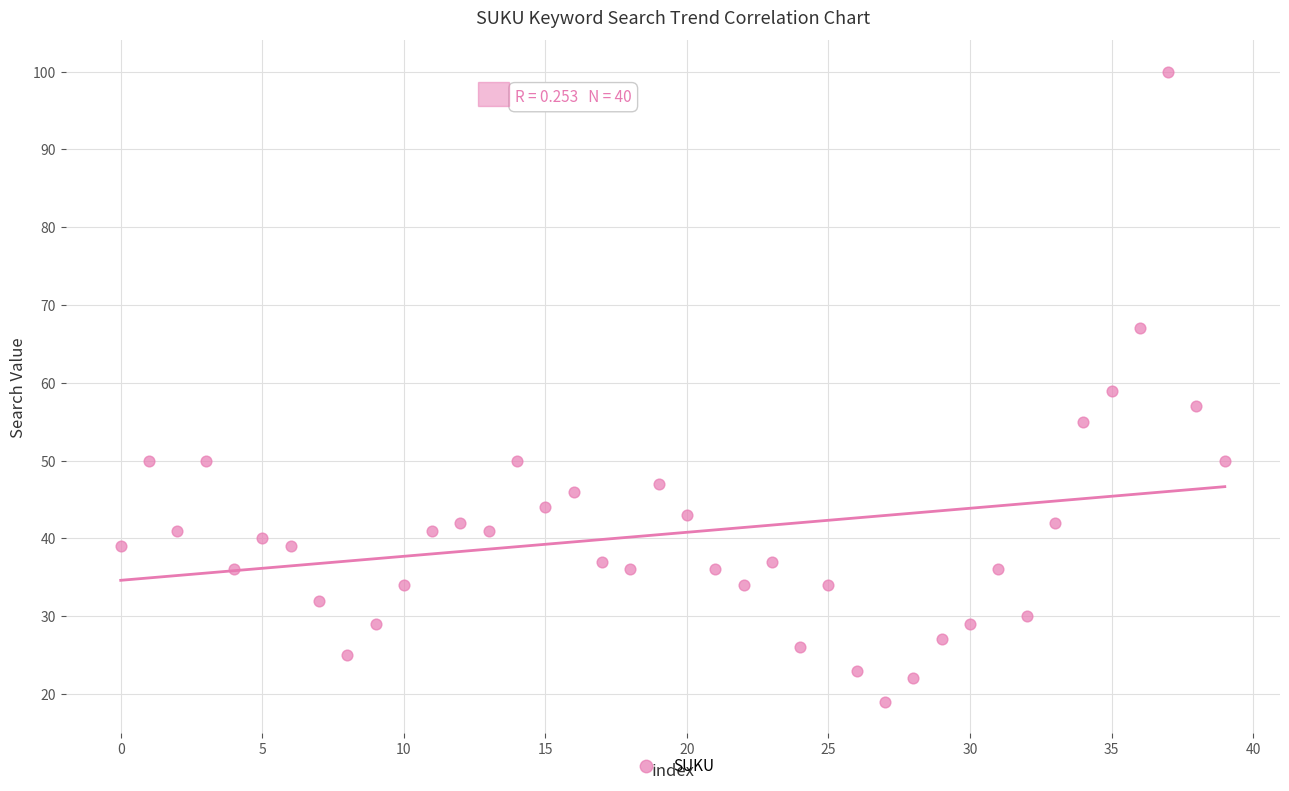

What is the range of Y values (max minus min)?

81